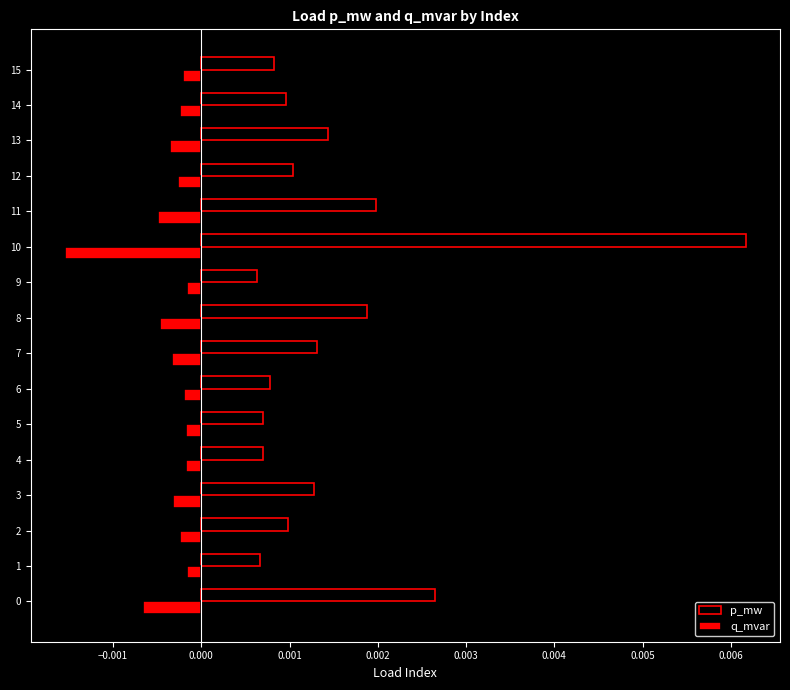

At how many categories does at least one series exceed 0?

16